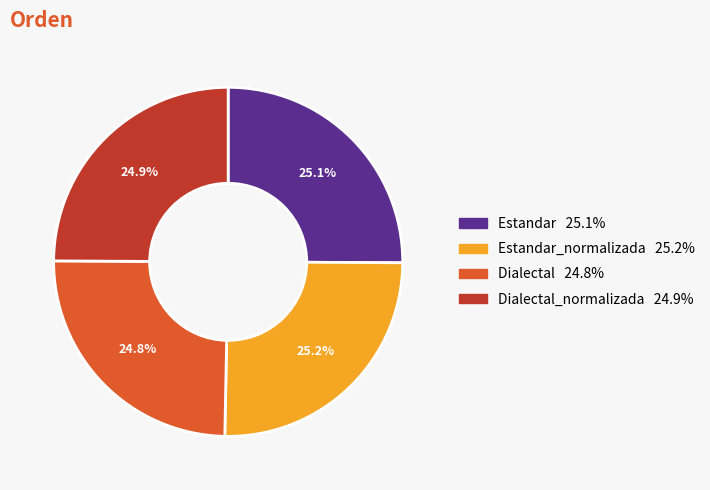

Does any single category account for the majority?

No